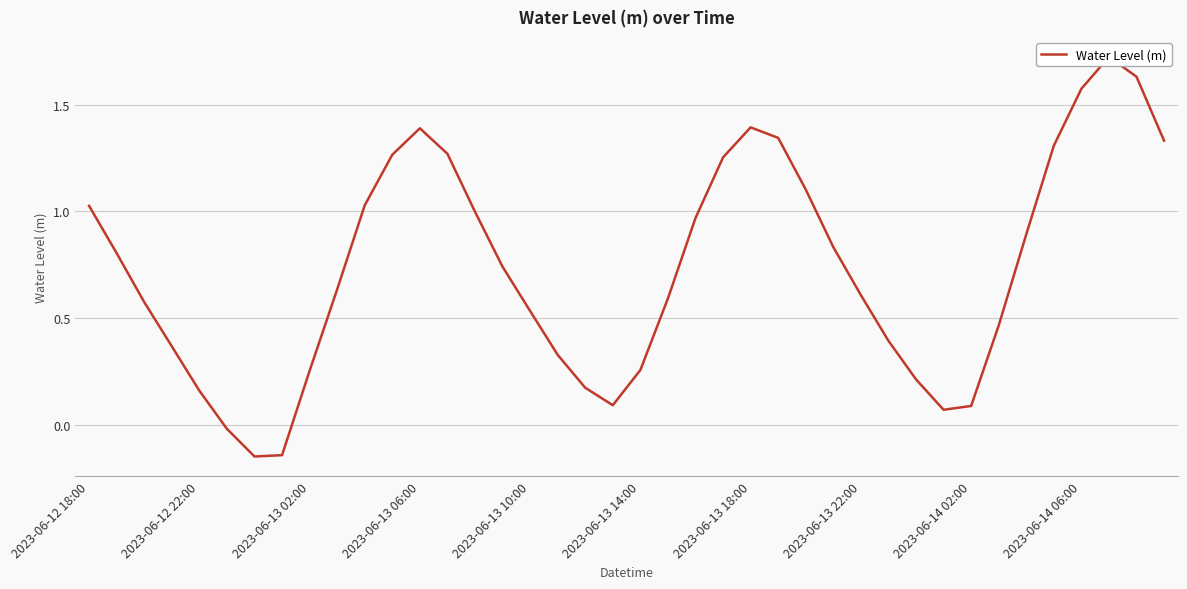

What is the difference between the maximum and minimum values?

1.9